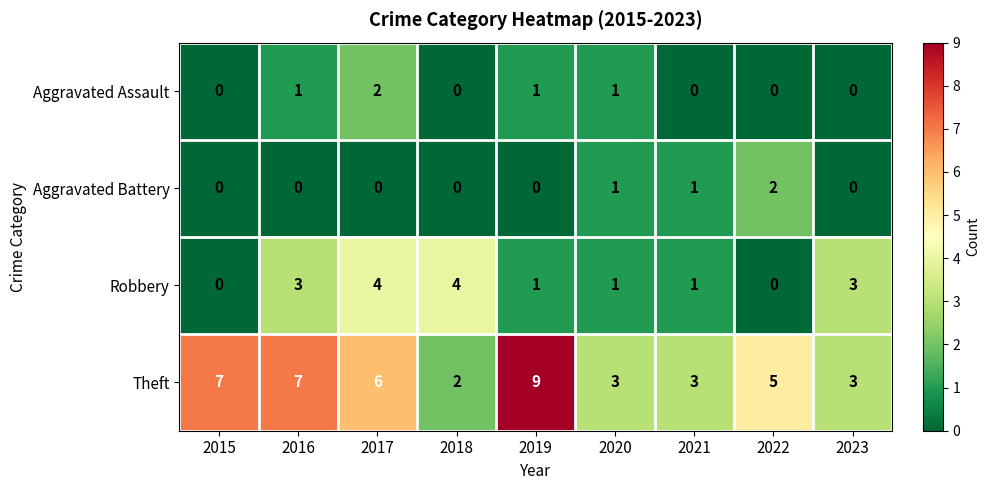

Which series has the widest spread of values?

Theft